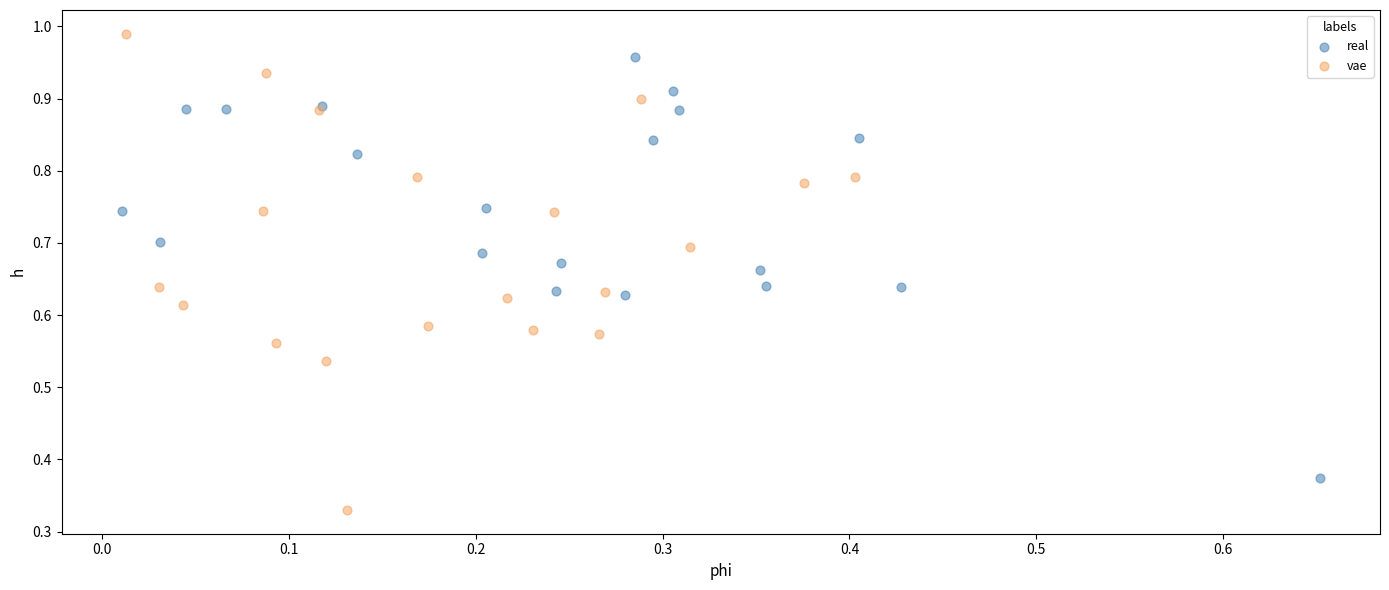

Which series has the largest Y range (max minus min)?

vae